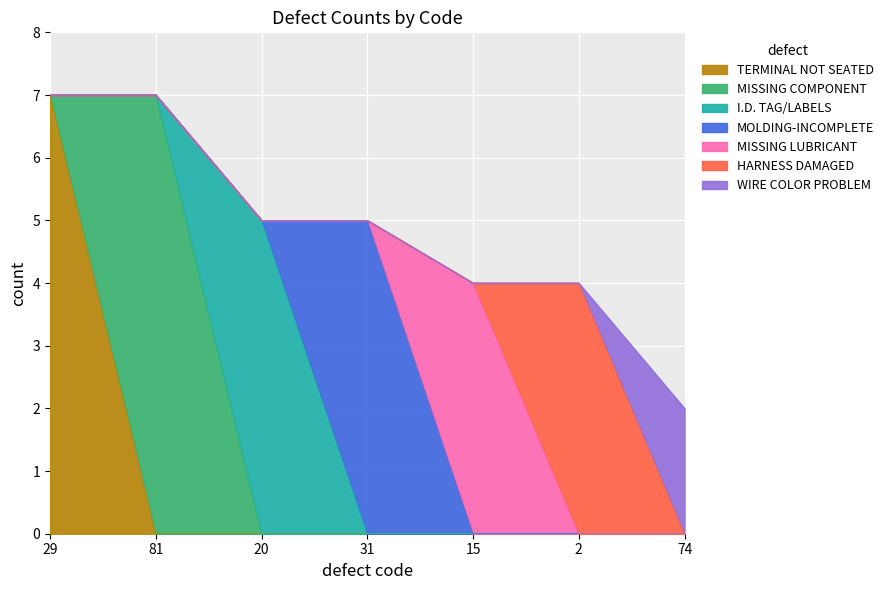

How many values are between 4 and 7?

6